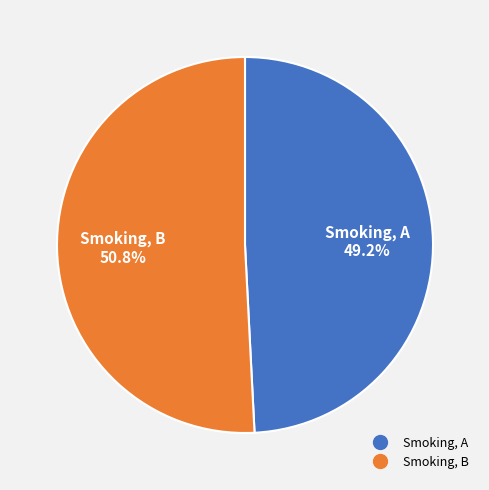

How many slices are in this pie chart?

2